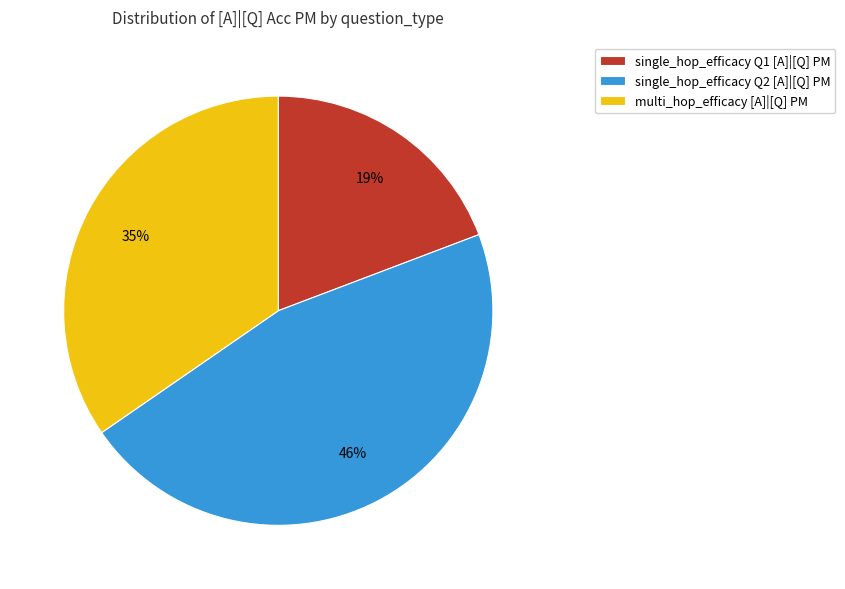

Combined, do multi_hop_efficacy [A]|[Q] PM and single_hop_efficacy Q1 [A]|[Q] PM account for over 50%?

Yes